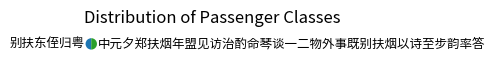

Is it true that 中元夕郑扶烟年盟见访治酌命琴谈一二物外事既别扶烟以诗至步韵率答 is 50% of the pie?

True